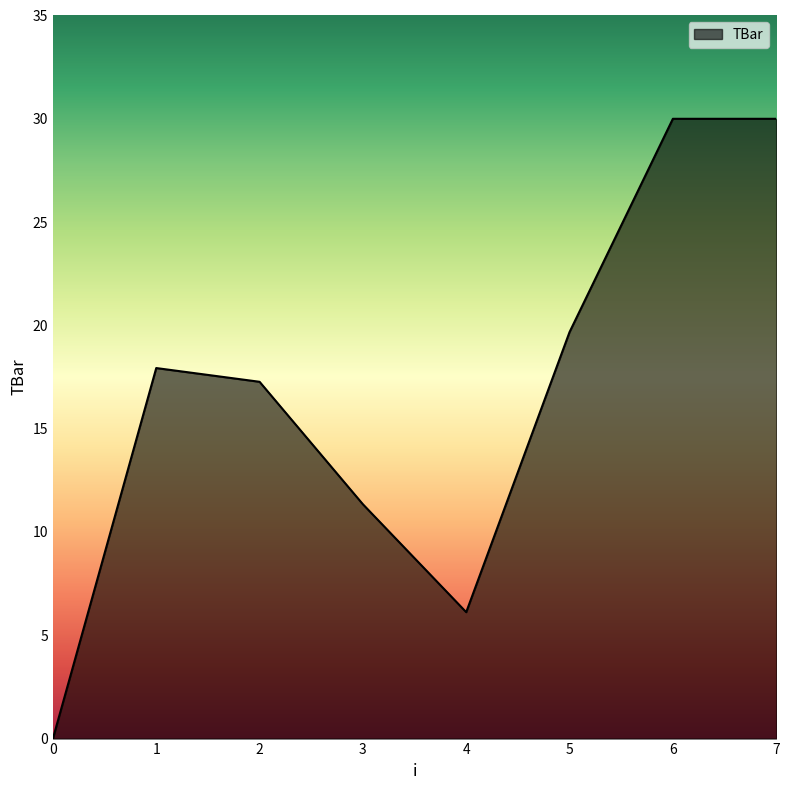

Reading left to right, extract all data points from this chart.

0=0.0	1=17.9	2=17.3	3=11.3	4=6.1	5=19.7	6=30.0	7=30.0